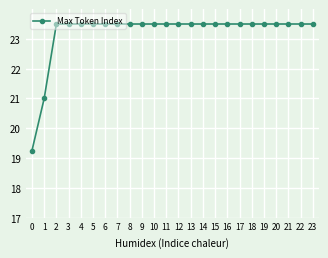

At which label does the data first exceed 23?

2